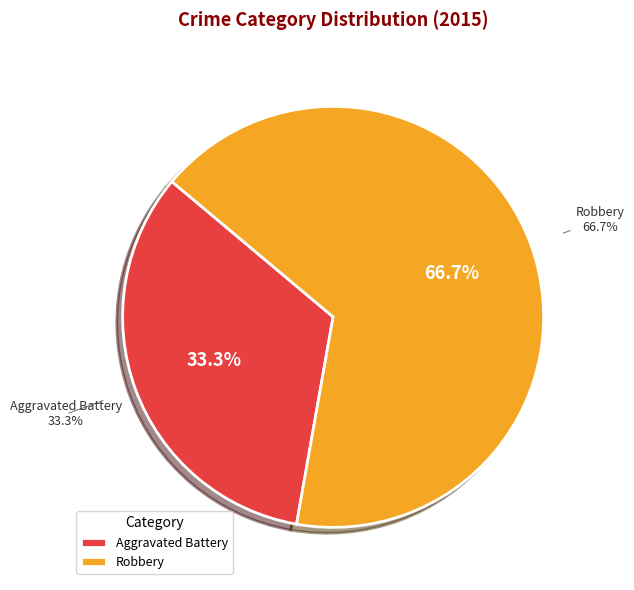

To the nearest percent, what is the difference between the largest and smallest slice percentages?

33%